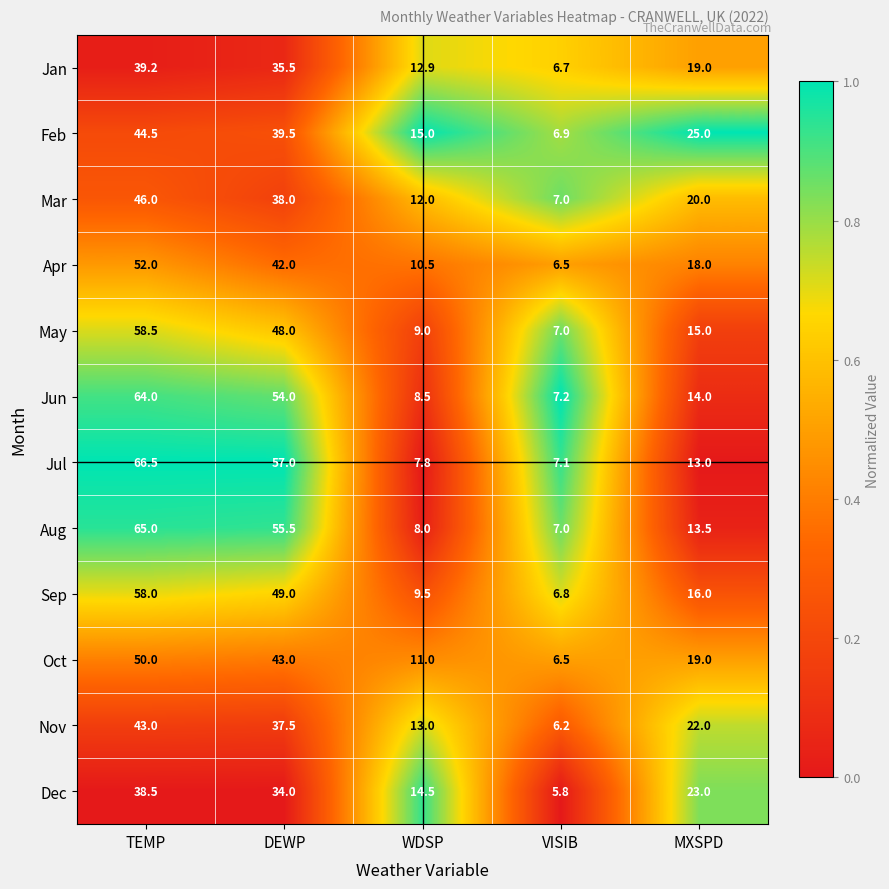

Rank the series at DEWP from lowest to highest value.

Dec, Jan, Nov, Mar, Feb, Apr, Oct, May, Sep, Jun, Aug, Jul